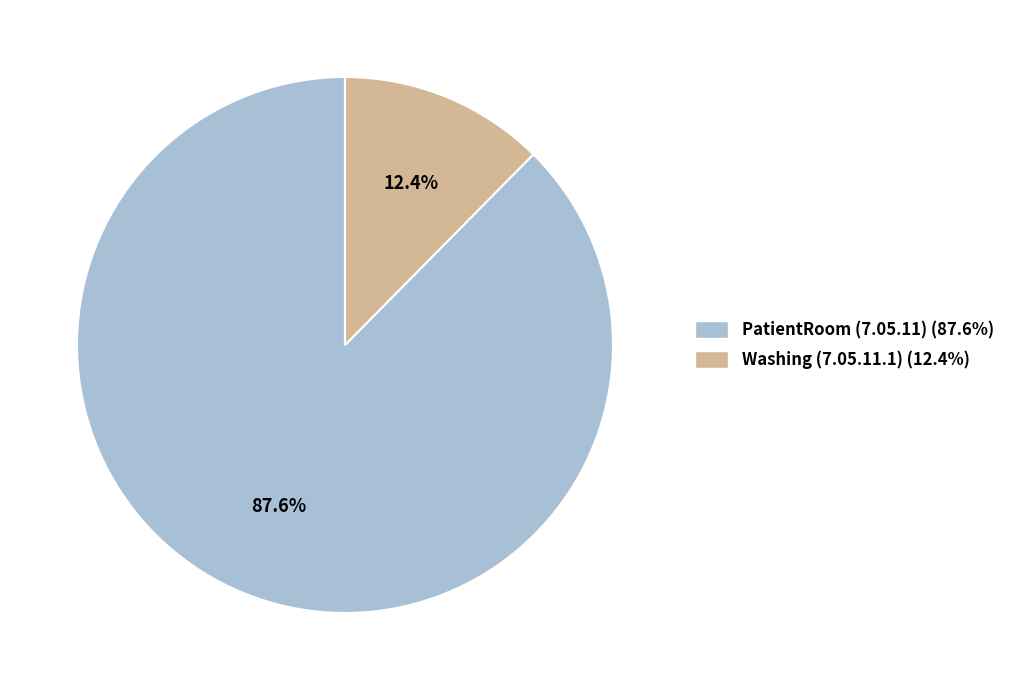

Does Washing (7.05.11.1) account for over 50% of the chart?

No